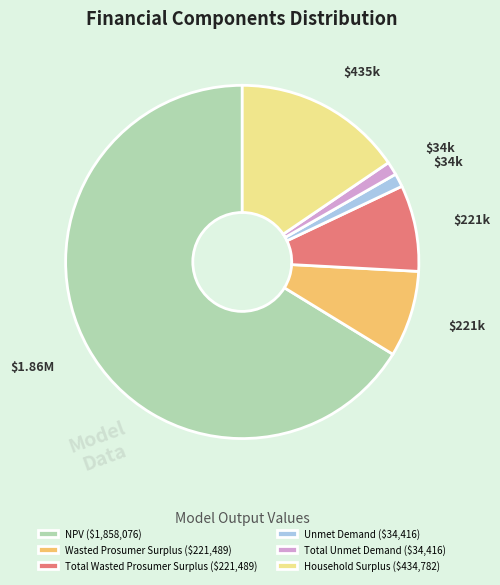

Which has a higher value, Household Surplus or Unmet Demand?

Household Surplus